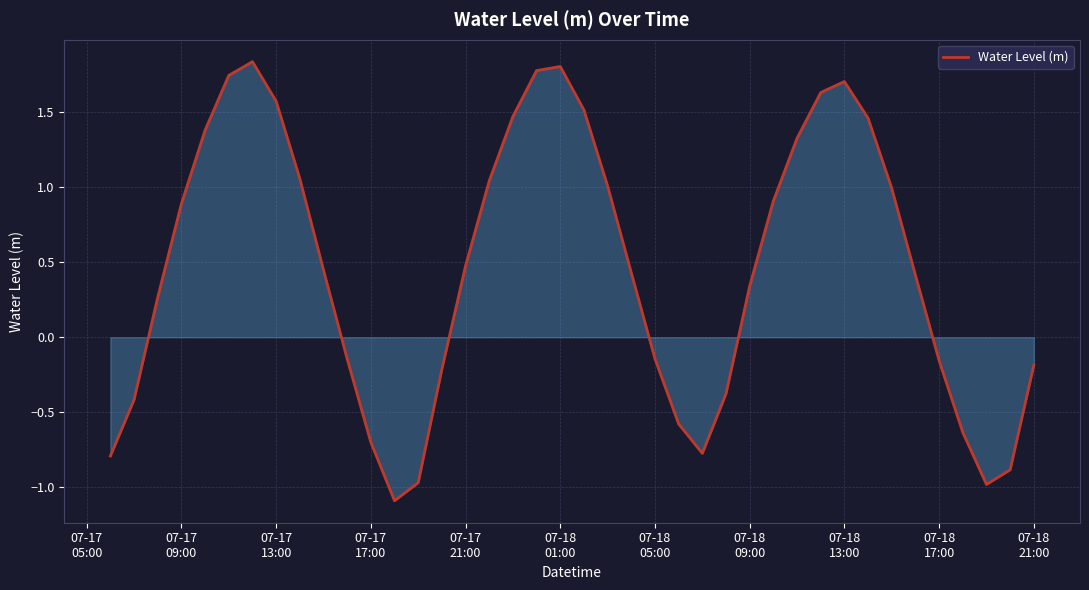

What is the smallest value displayed?

-1.1